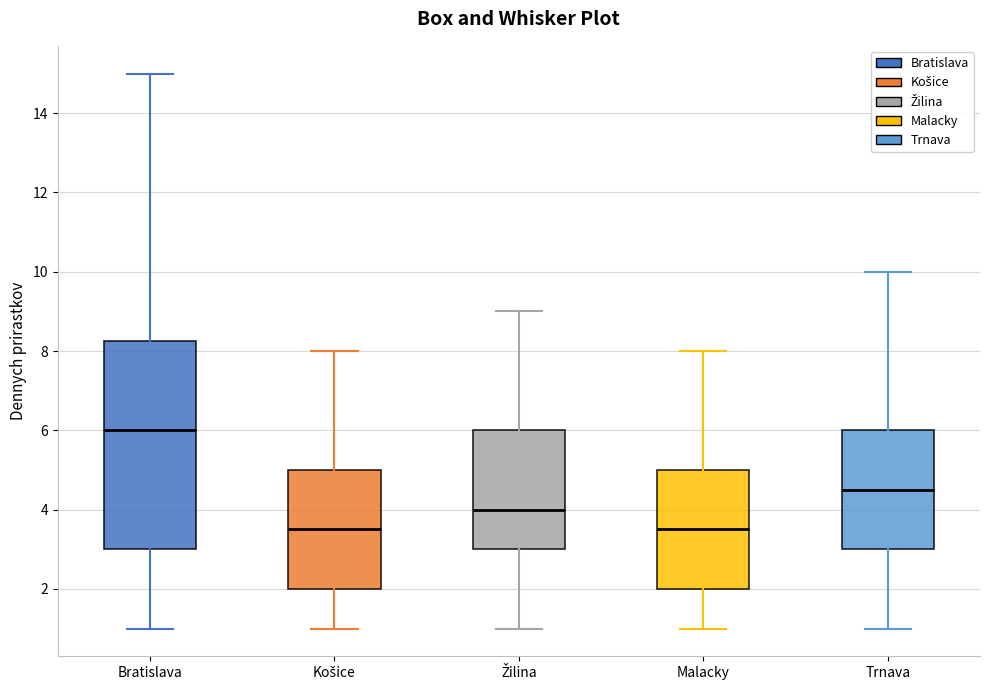

Comparing the boxes themselves (not the whiskers), which one is the tallest?

Bratislava